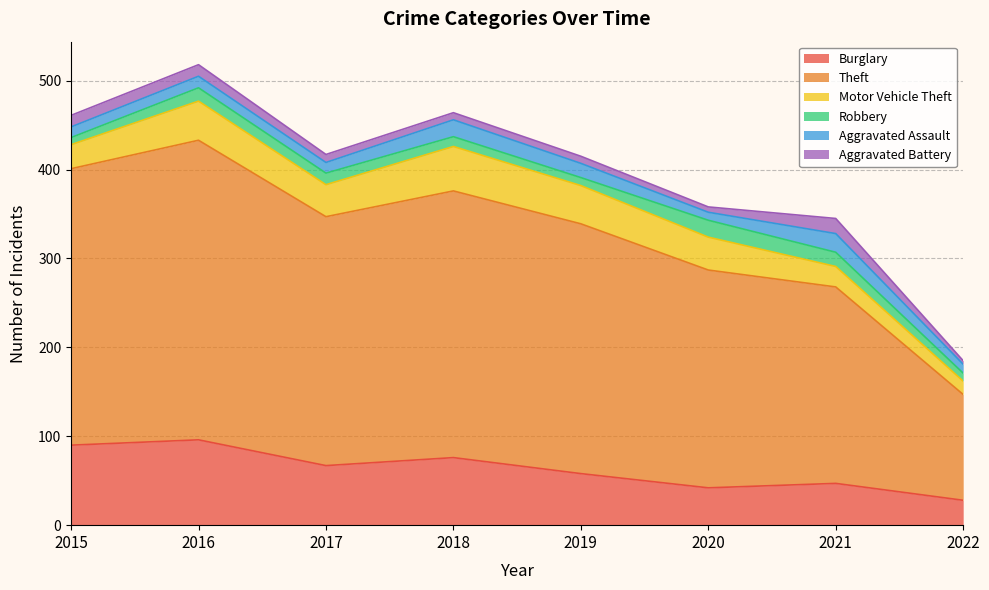

Does the chart have visible grid lines?

Yes